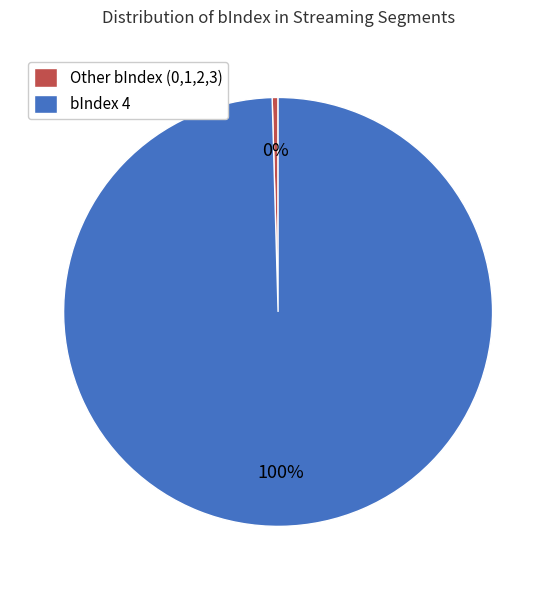

True or false: bIndex 4 accounts for 100% of the total.

True